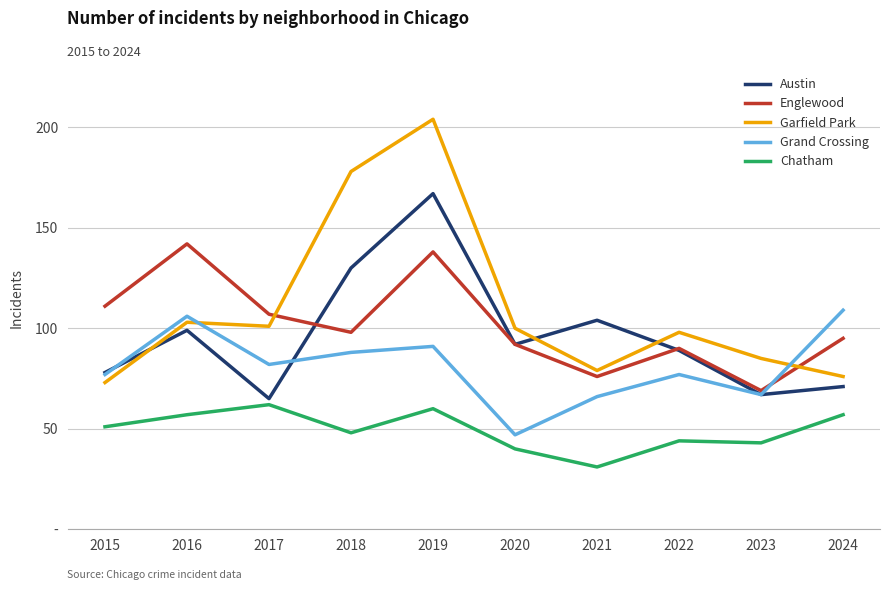

True or false: Garfield Park has more than 0 points higher than both neighbors.

True